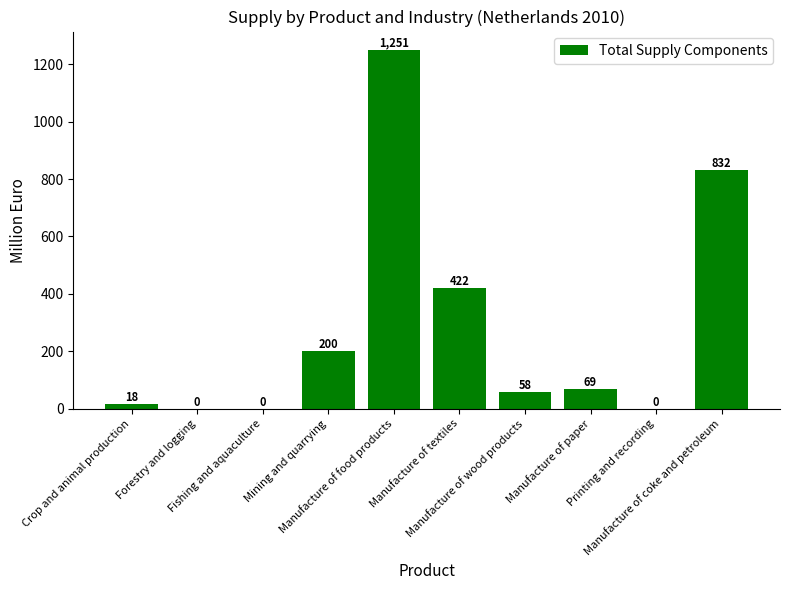

What is the maximum value shown in the chart?

1251